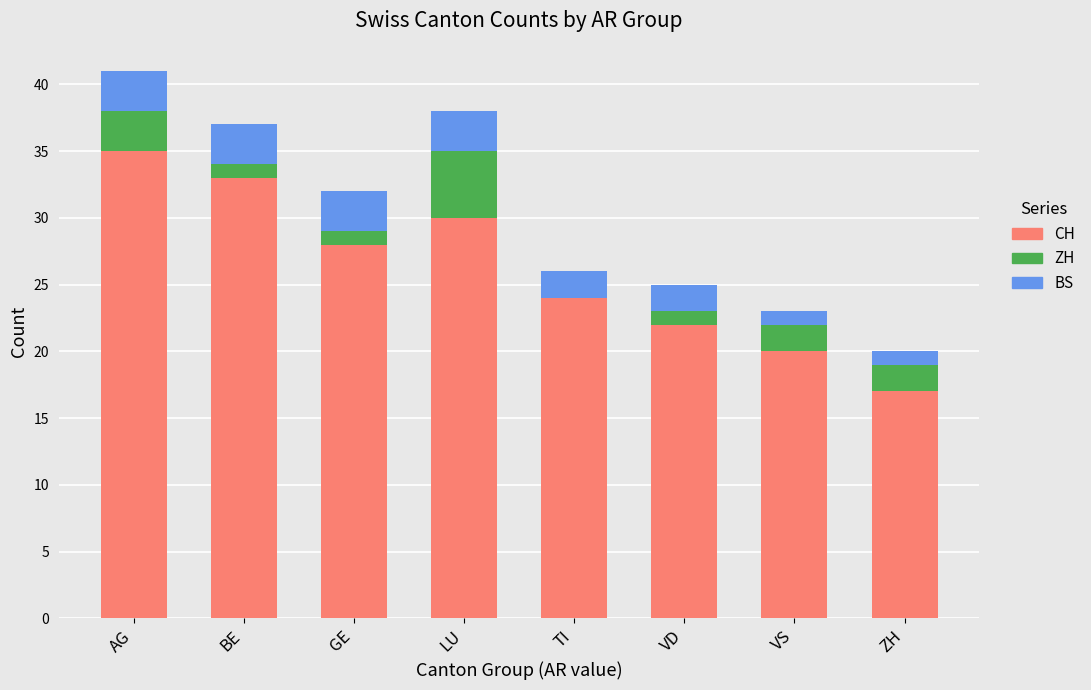

What are all the series names shown in the legend?

CH, ZH, BS